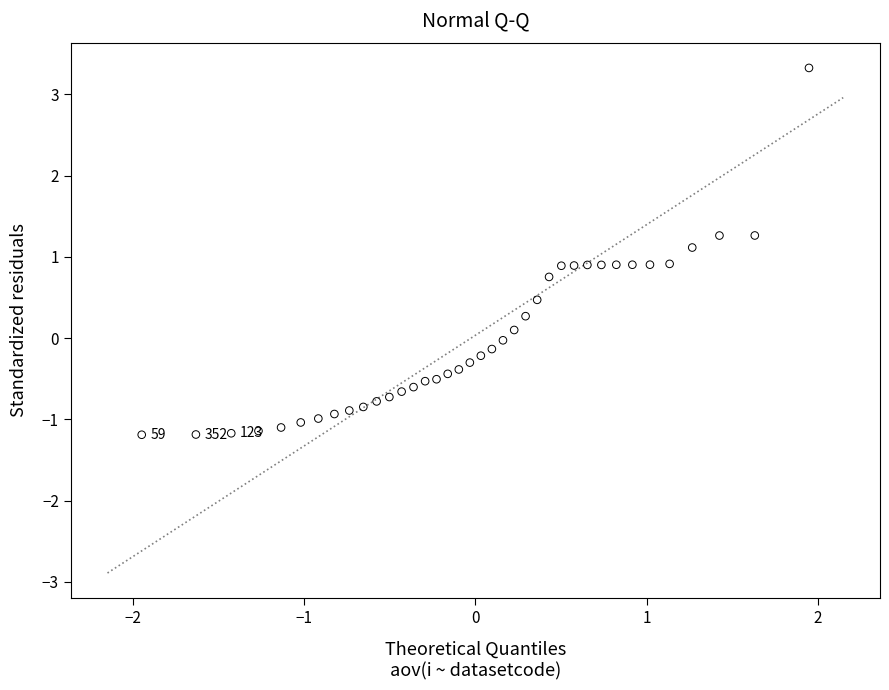

What is the range of Y values (max minus min)?

4.5